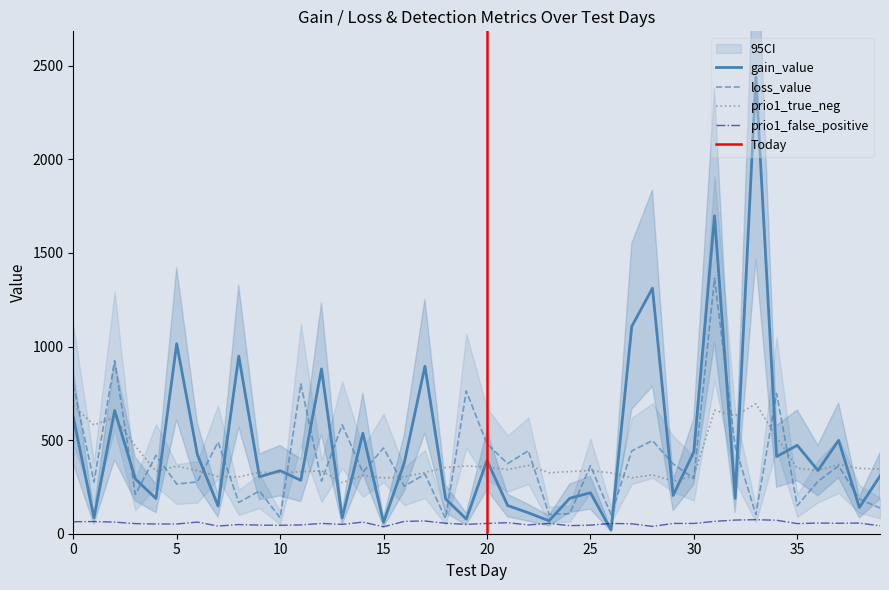

What is the greatest value displayed?

2440.2